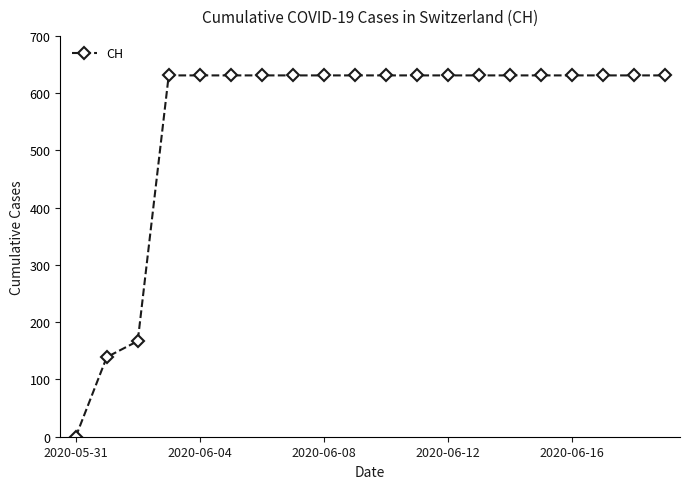

What is the difference between the second highest and minimum values?

631